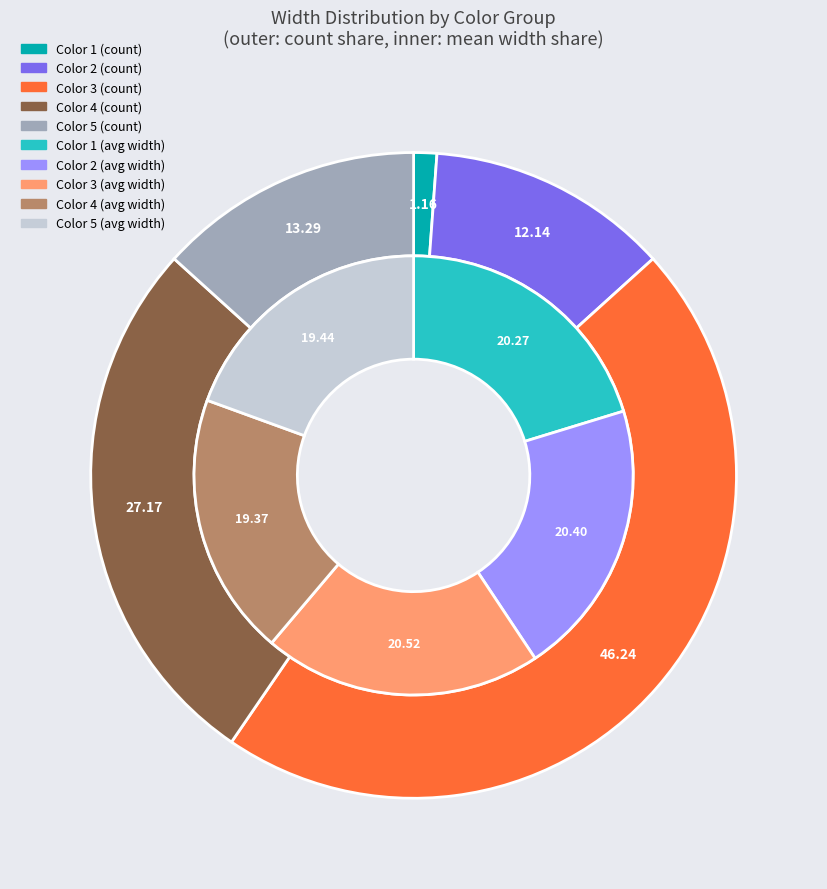

What is the smallest slice in the pie chart?

color_1